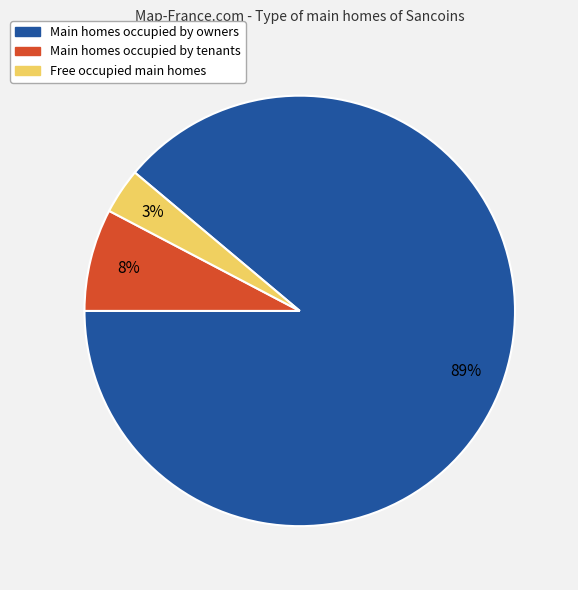

Is there any slice that represents more than half of the pie?

Yes